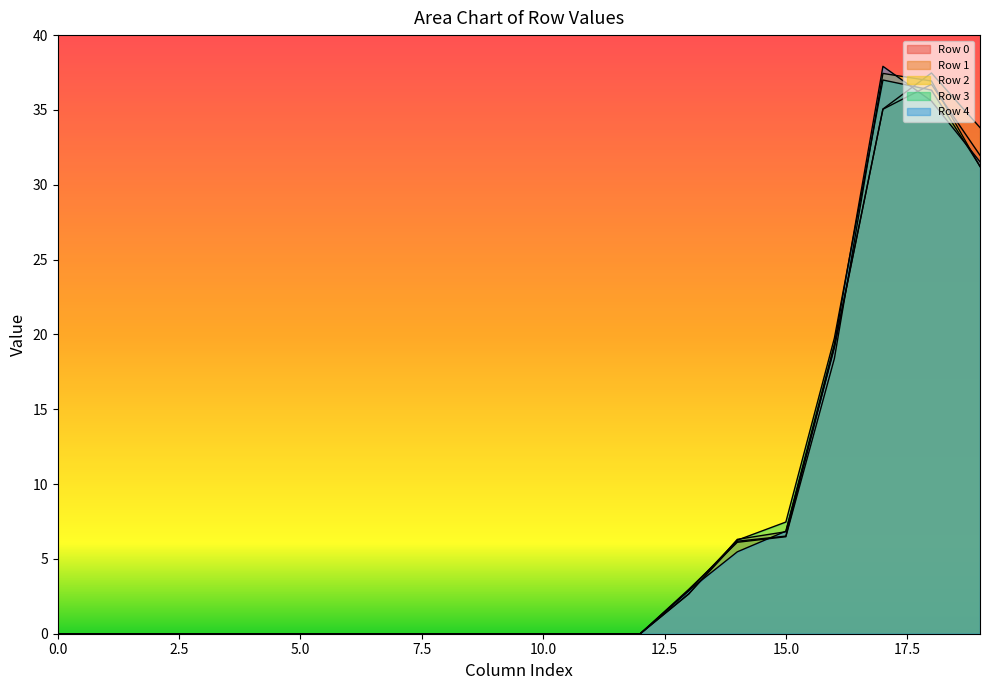

What is the sum of the Row 4 values at 17 and 3?

37.9